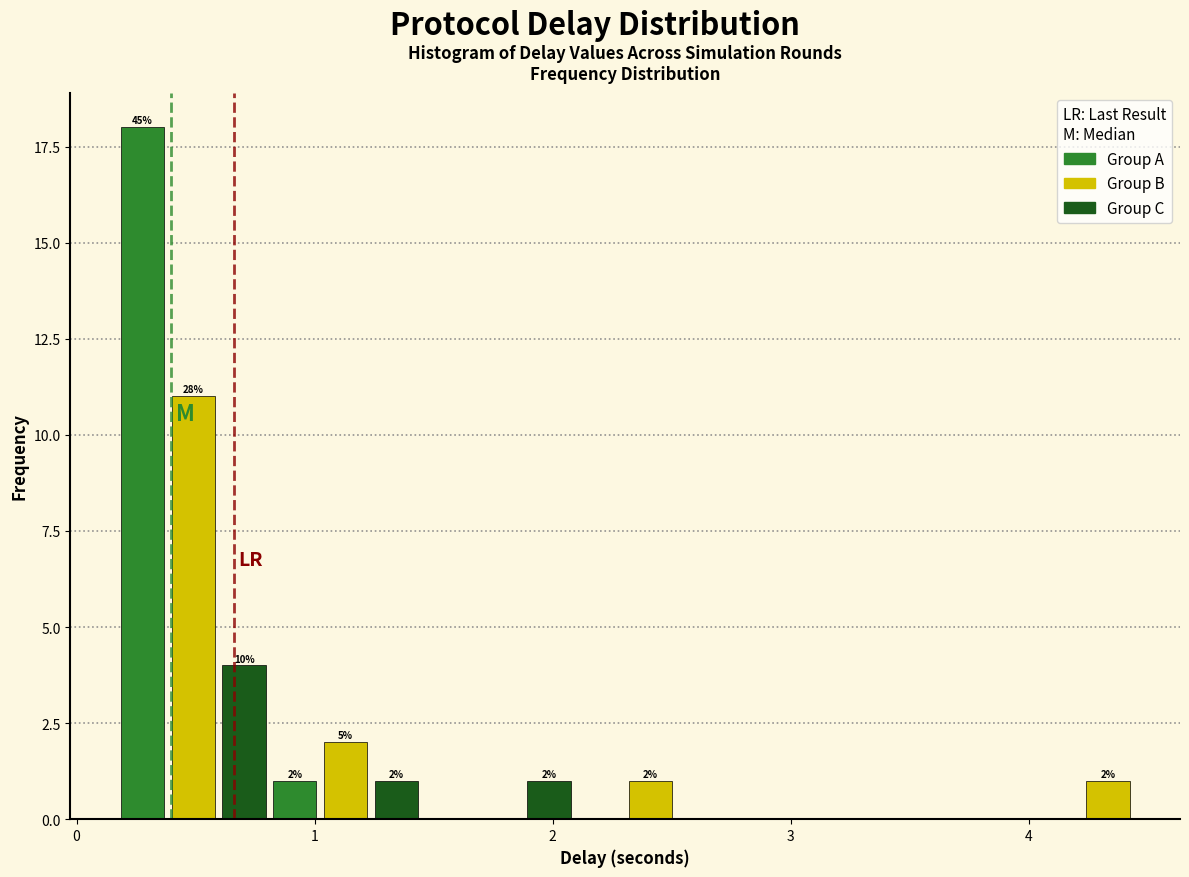

Read against the x-axis, roughly where is the centre of the tallest bar?

0.3